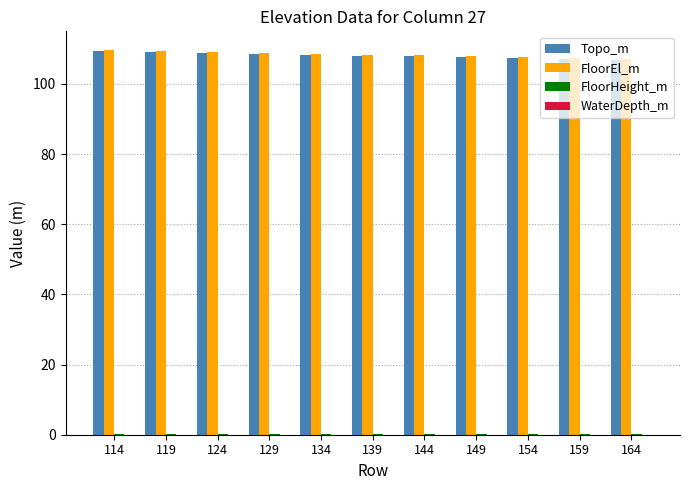

What is the greatest value displayed?

109.6